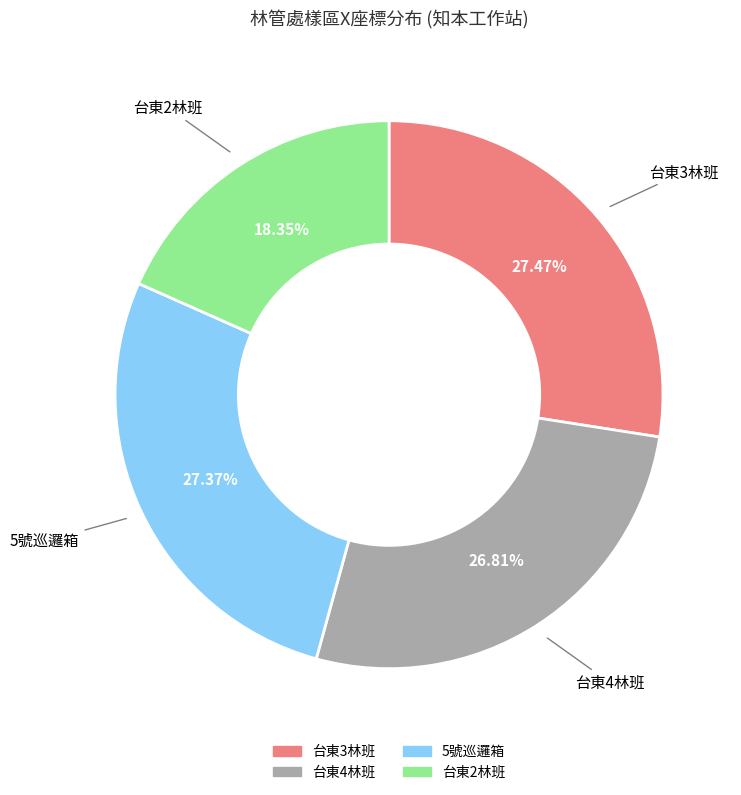

Is there a majority slice in this chart?

No